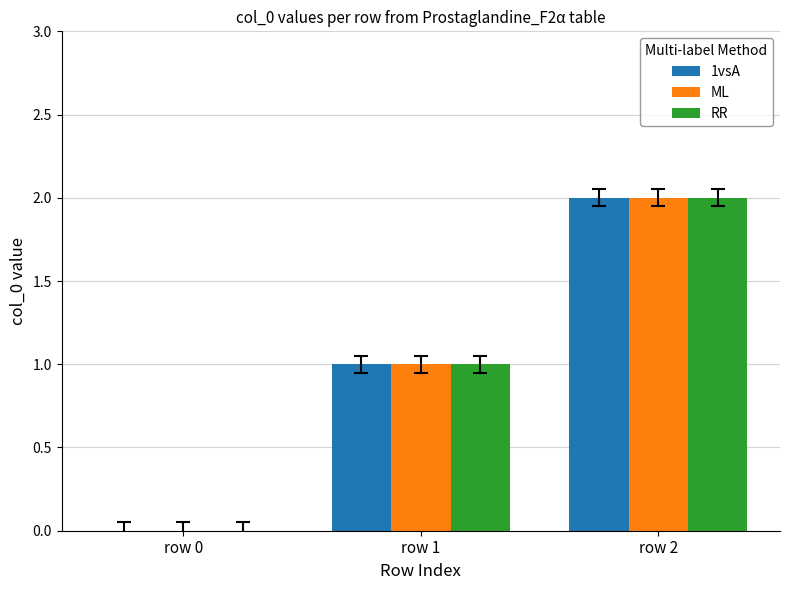

The value of ML at row 1 is 1. True or false?

True